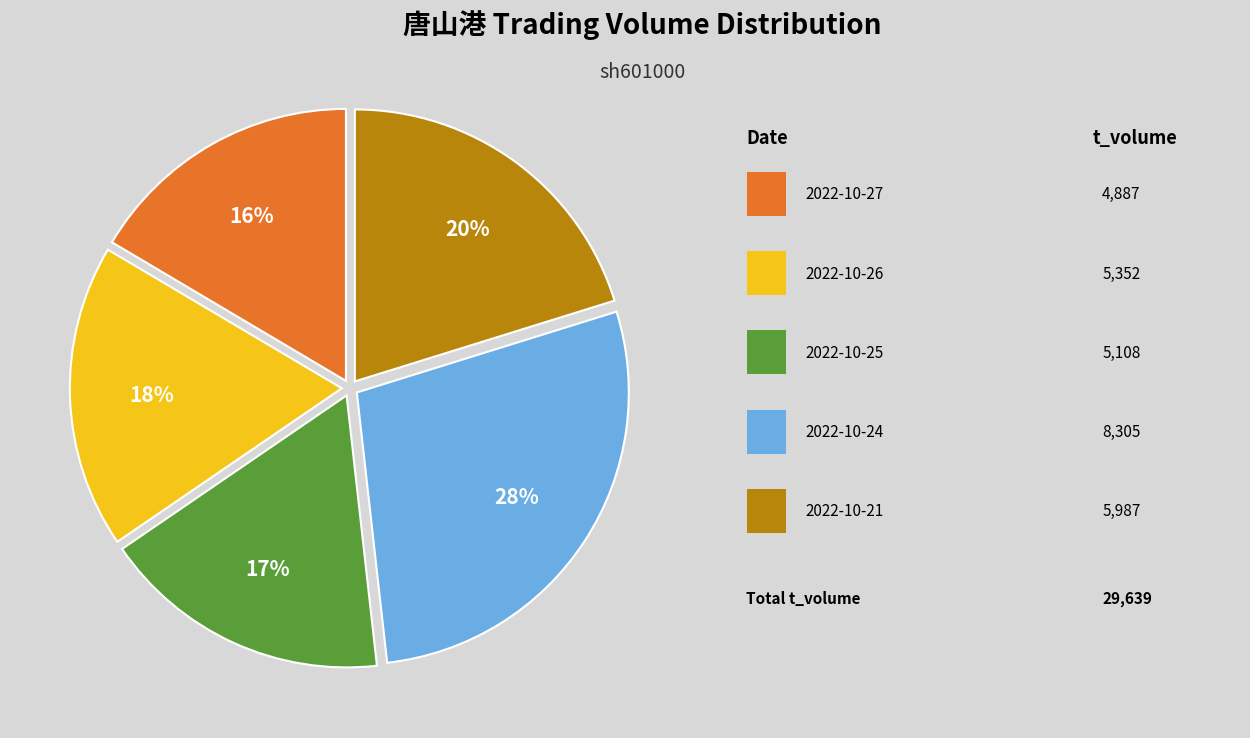

To the nearest percent, what is the average slice percentage?

20%